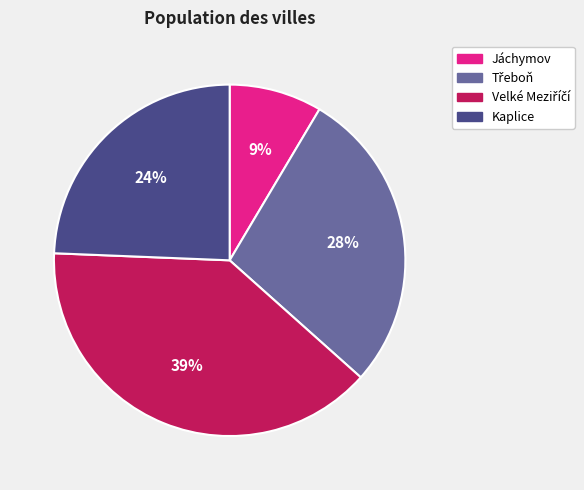

How many slices are in this pie chart?

4